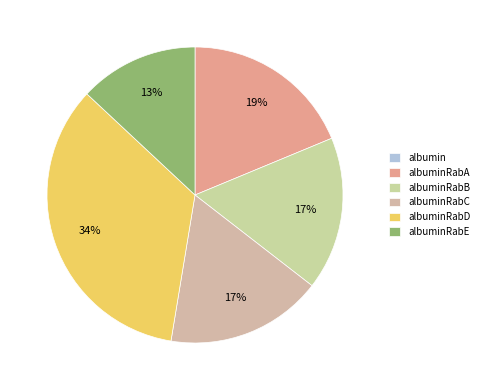

How many slices are in this pie chart?

6